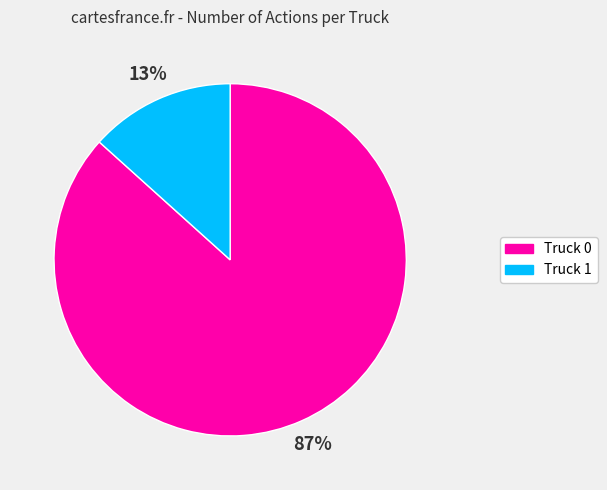

Which slice is the largest?

Truck 0